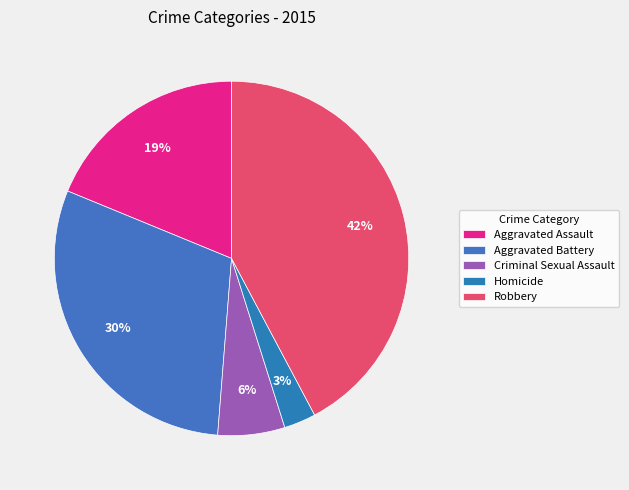

Approximately how many times larger is the value at Homicide compared to Criminal Sexual Assault?

0.5